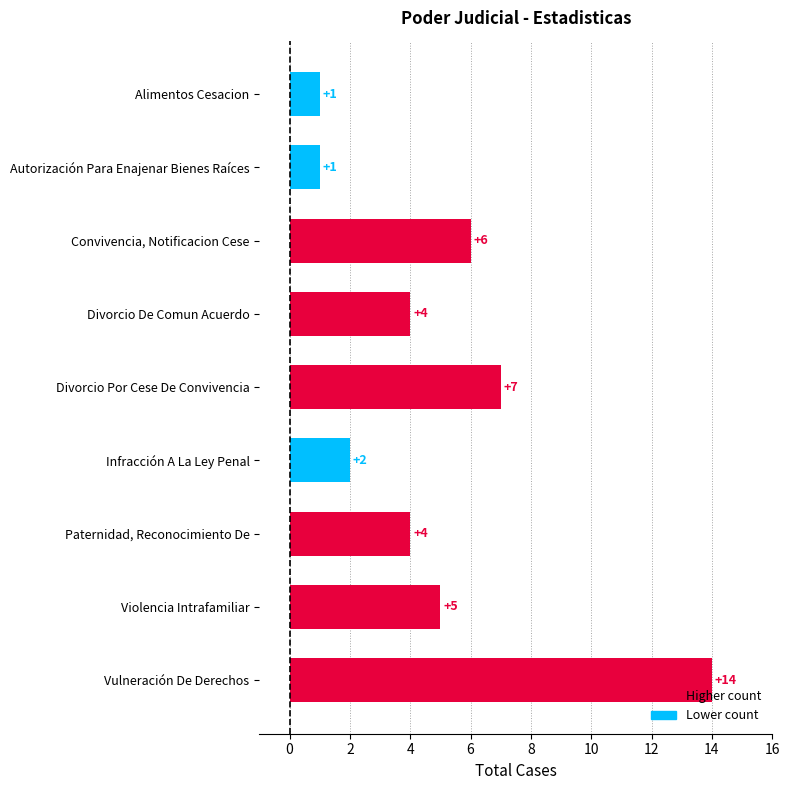

What is the label of the 2nd bar from the top?

Autorización Para Enajenar Bienes Raíces